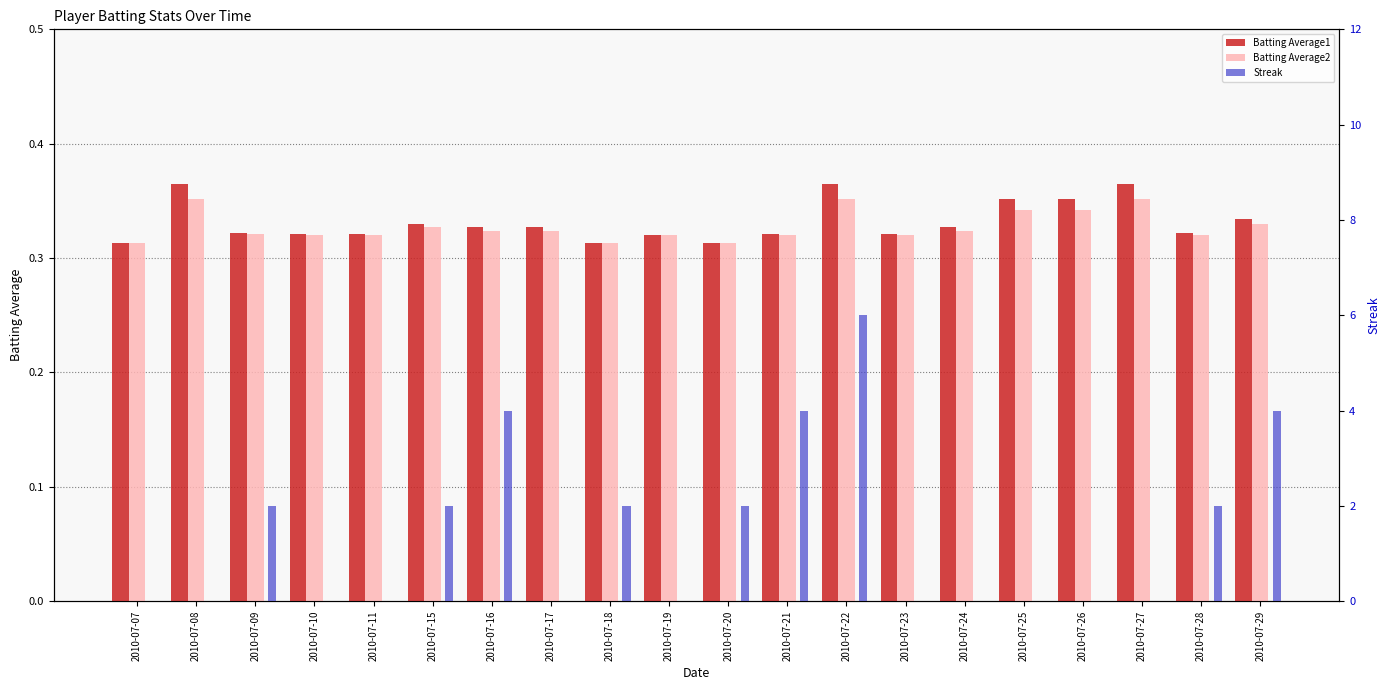

What is the sum of the Batting Average2 values at 2010-07-27 and 2010-07-17?

0.7